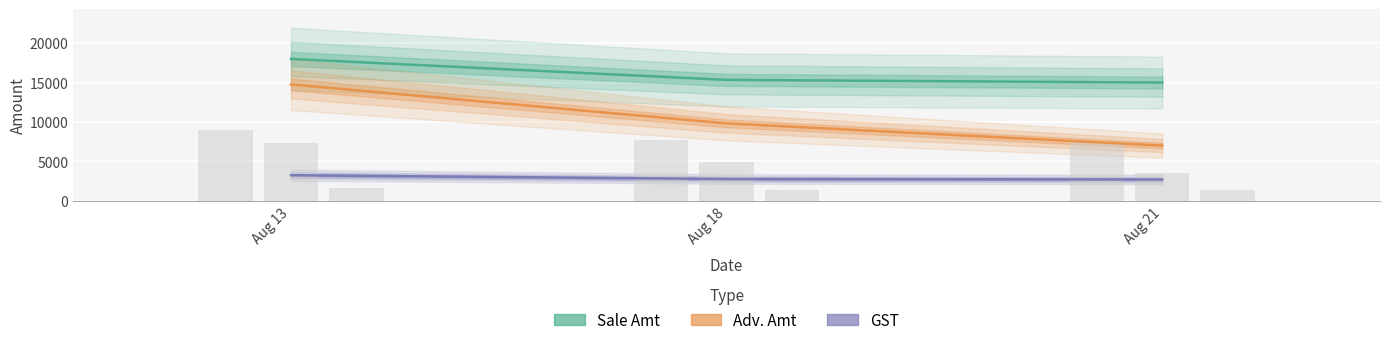

What is the spread (max minus min) of values at Aug 13?

14760